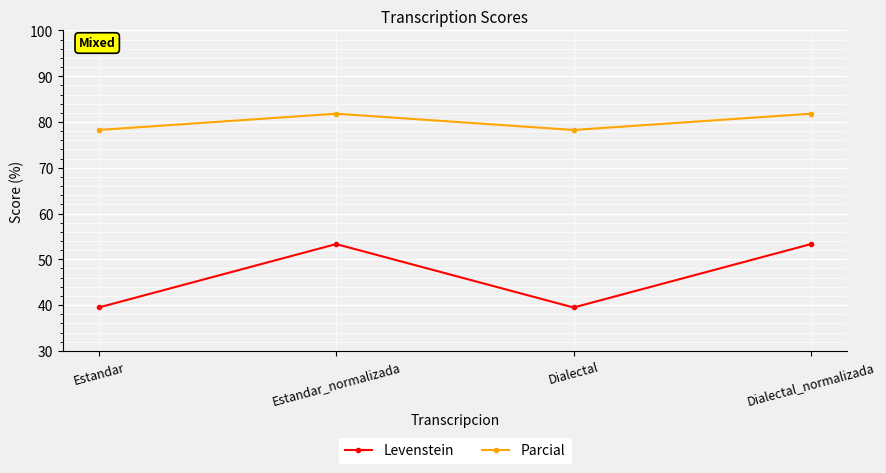

Which series has the largest total across all categories?

Parcial